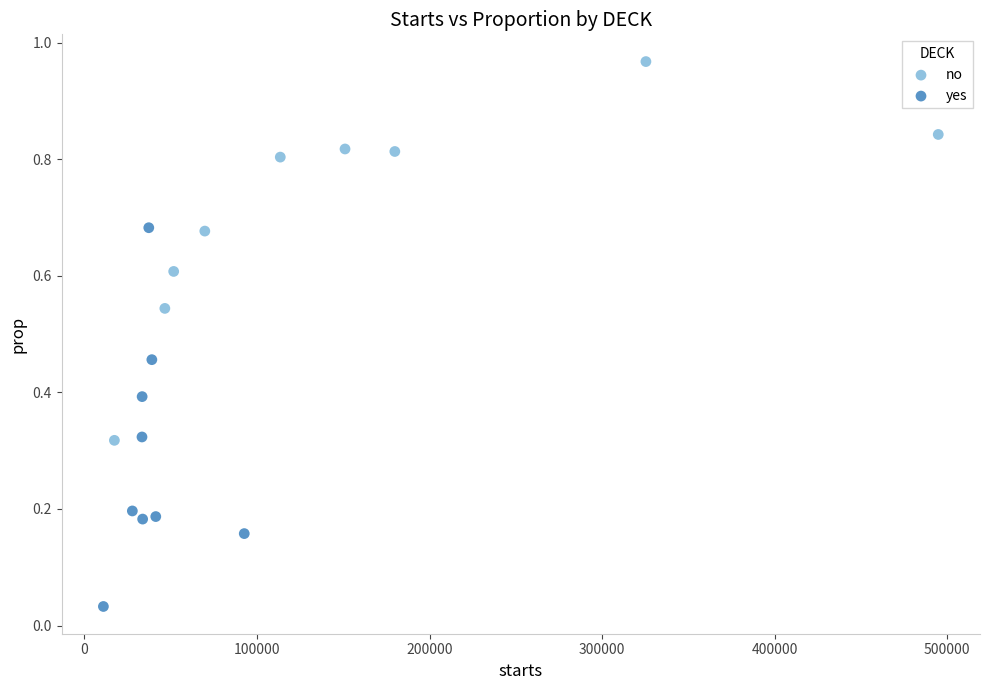

Which series contains the lowest Y value?

yes